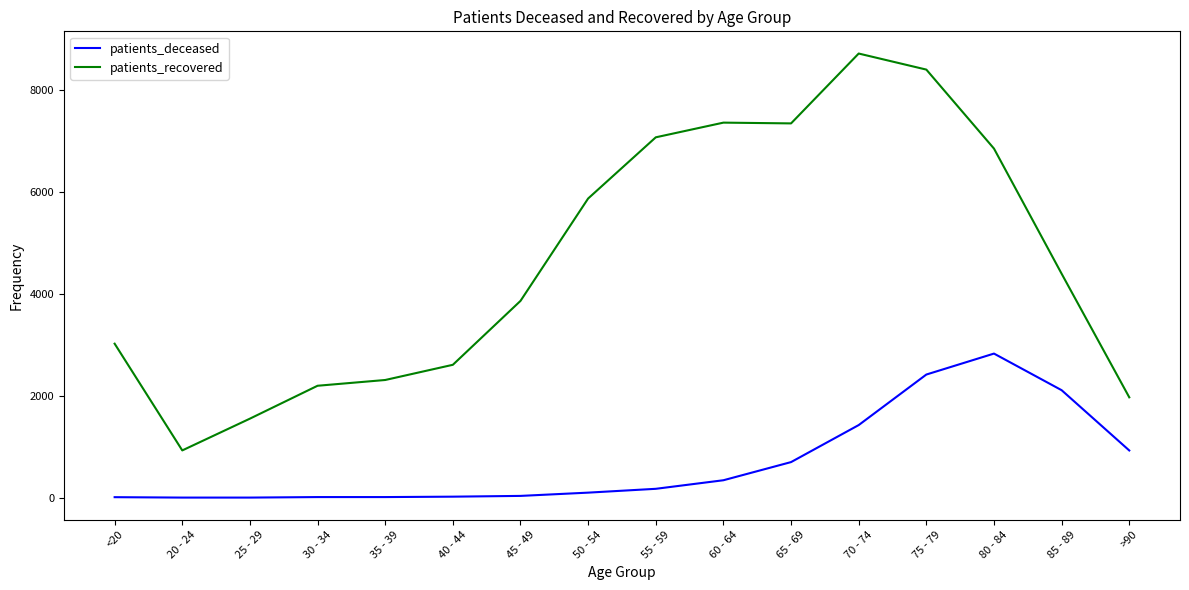

True or false: patients_recovered has a value of 1551 at 25 - 29.

True